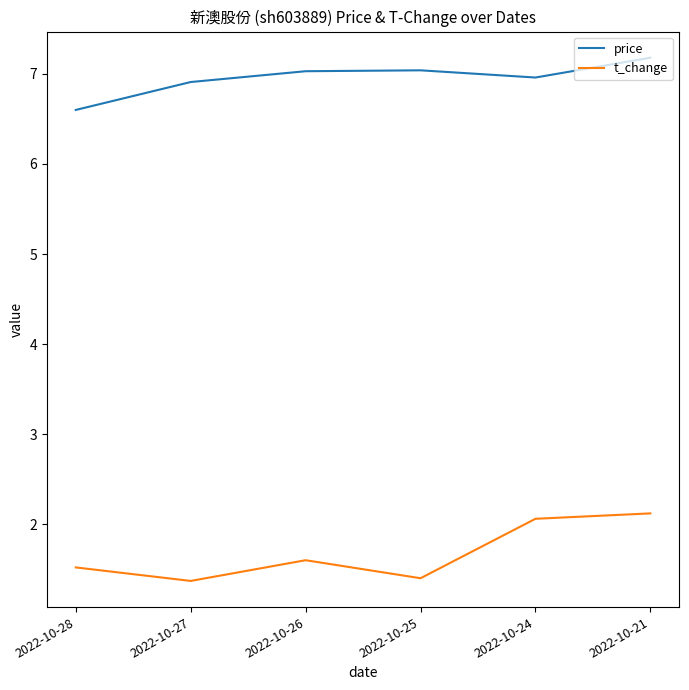

List the series in order of their peak value, highest first.

price, t_change